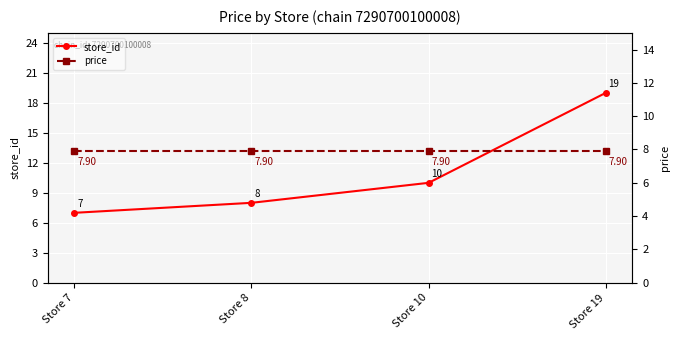

What is the difference between the store_id values at Store 8 and Store 19?

11